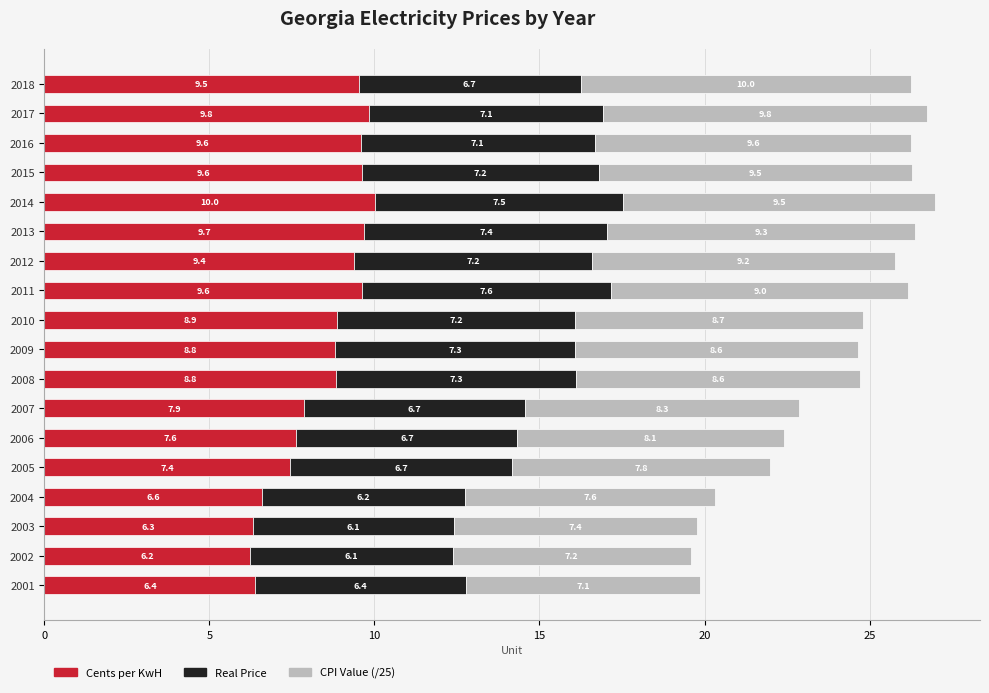

At which category is the sum across all series the highest?

2014